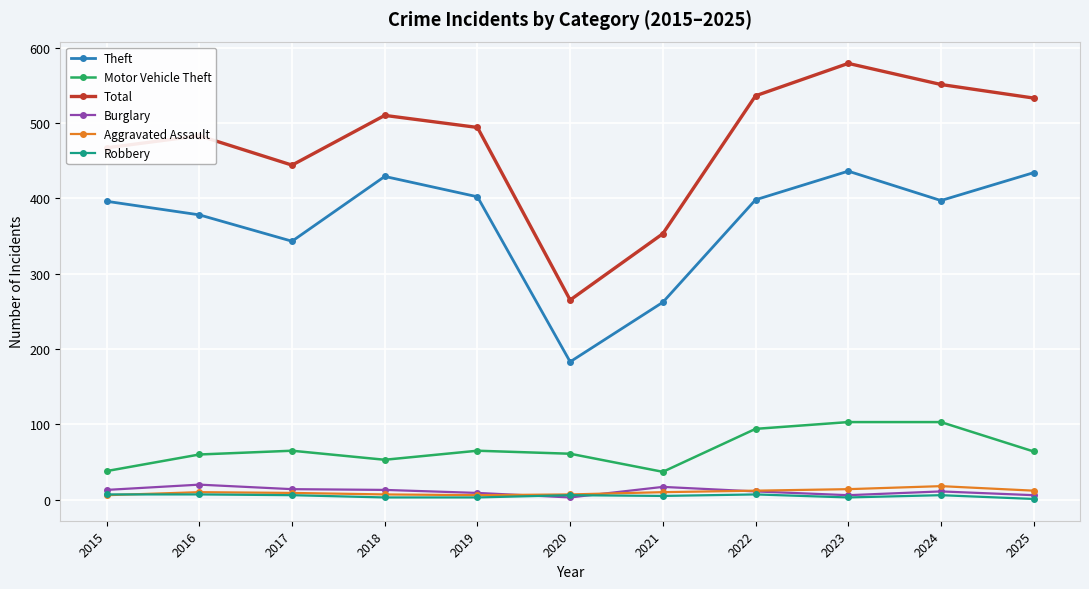

How many lines are shown in the chart?

6